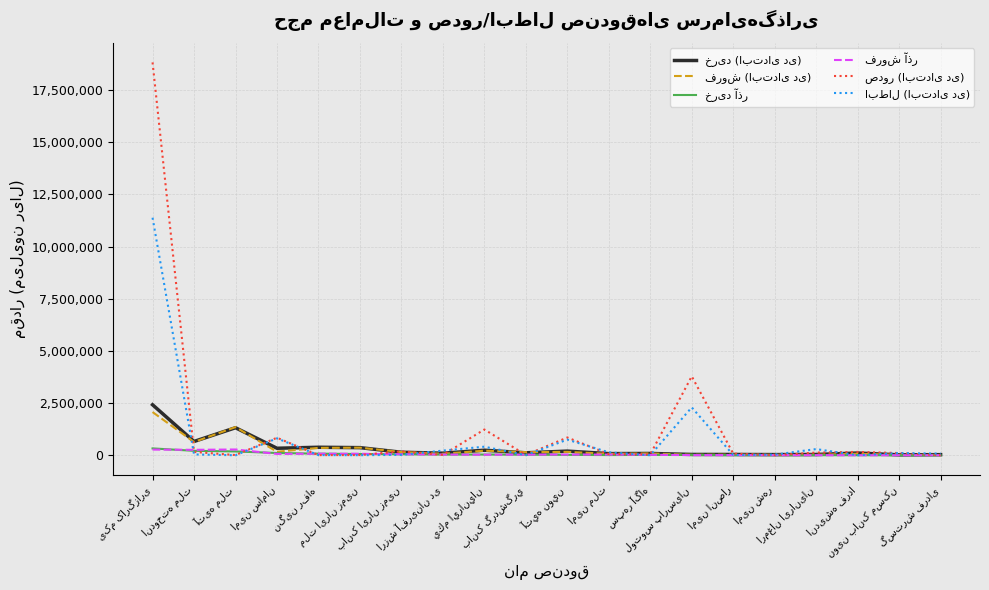

How many lines are shown in the chart?

6